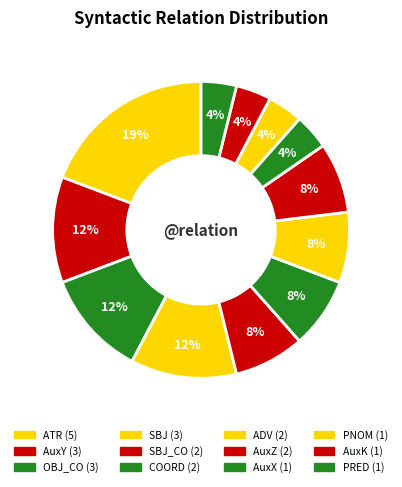

How many slices are in this pie chart?

12